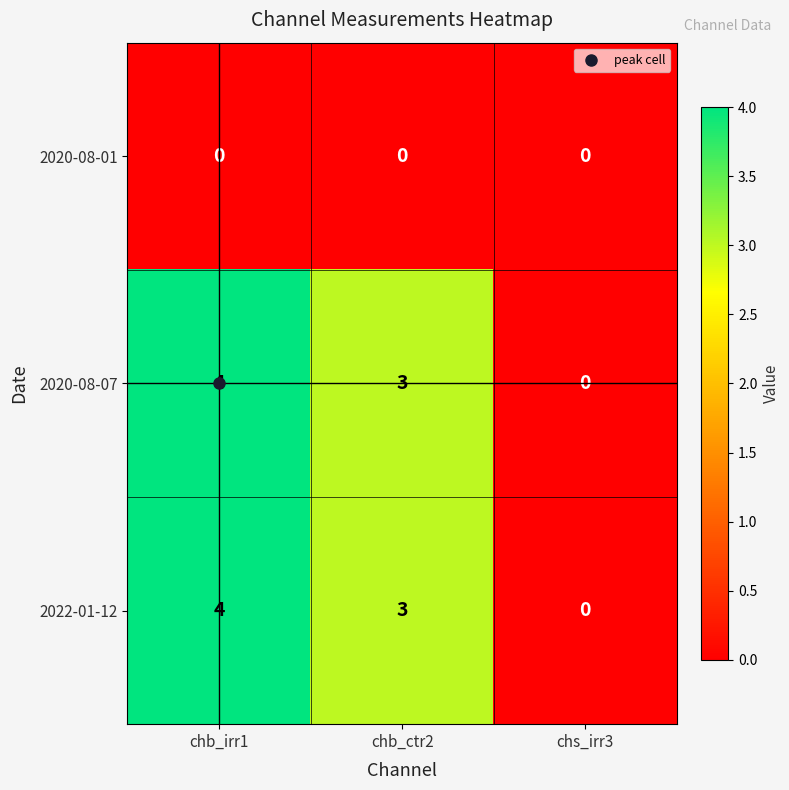

Which category has the lowest value in the 2022-01-12 series?

chs_irr3